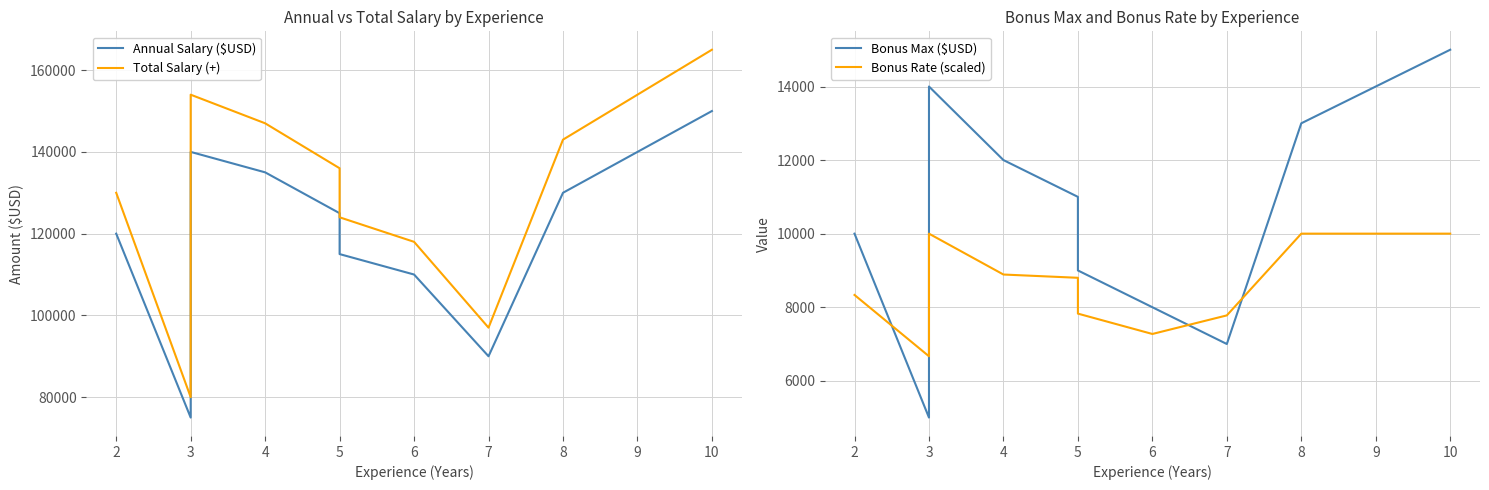

What is the lowest value of the Total Salary (+) series?

80000.0